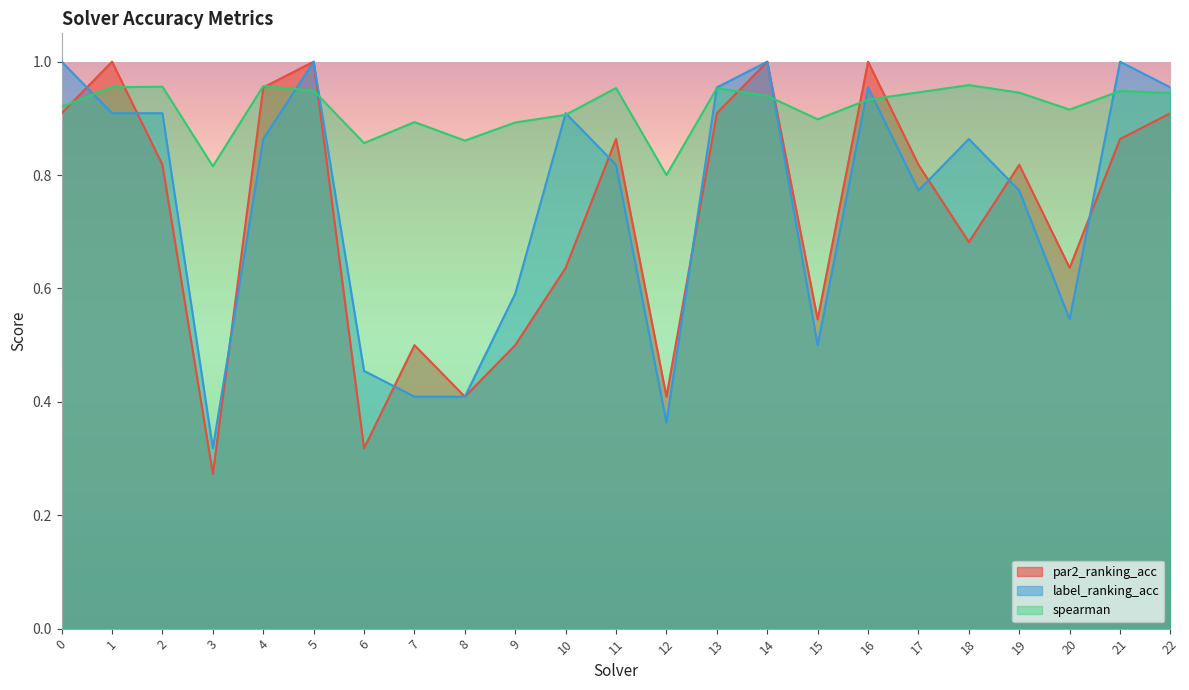

True or false: label_ranking_acc has a value of 1.0 at 14.

True